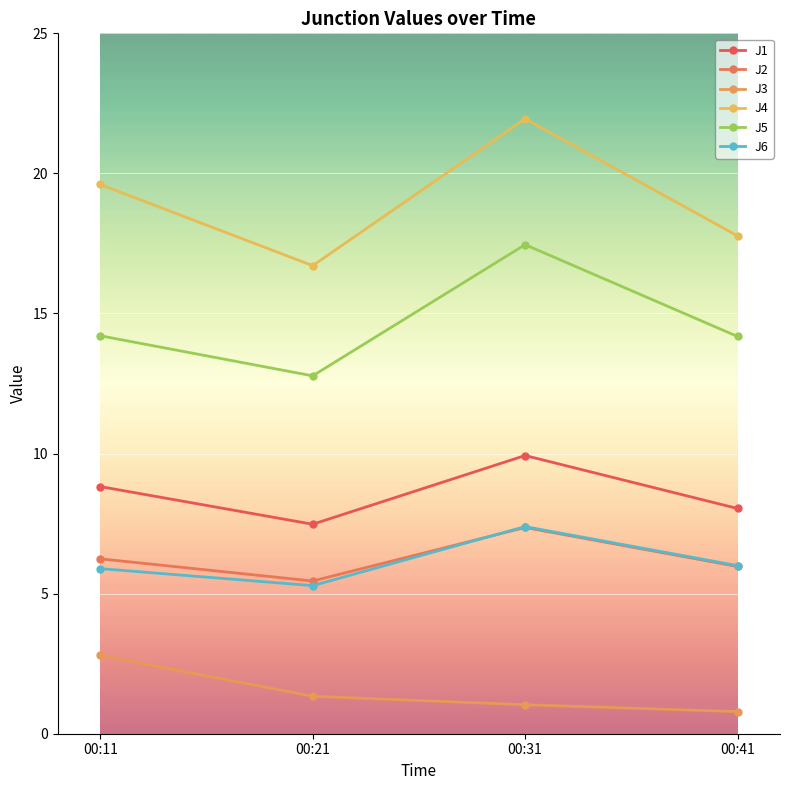

Count the number of categories in the chart.

4